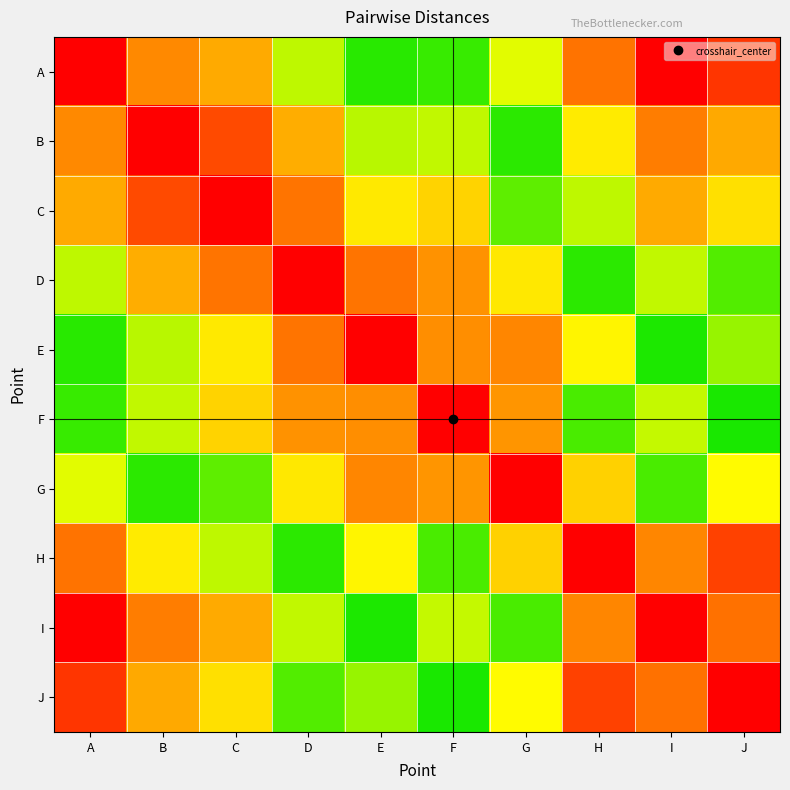

Between A and H, which is larger?

H